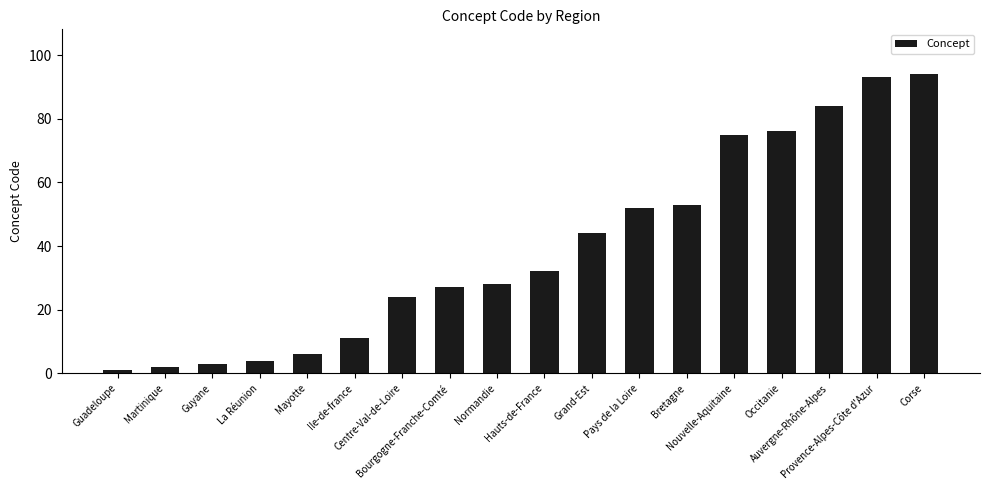

What position from the left is Martinique?

2